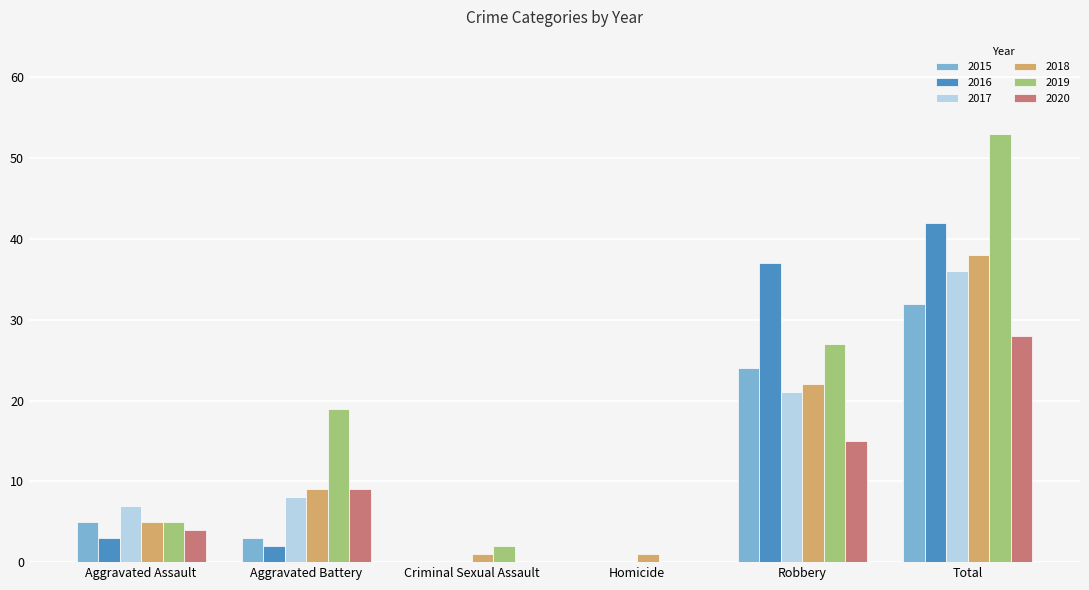

How many categories are shown in the chart?

6